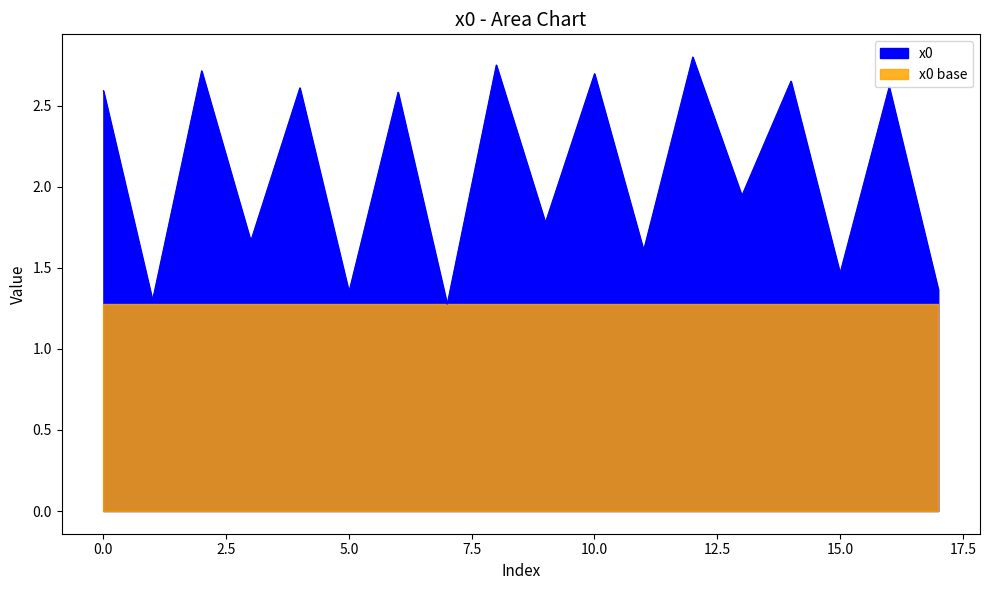

At which label is the value closest to 2?

13